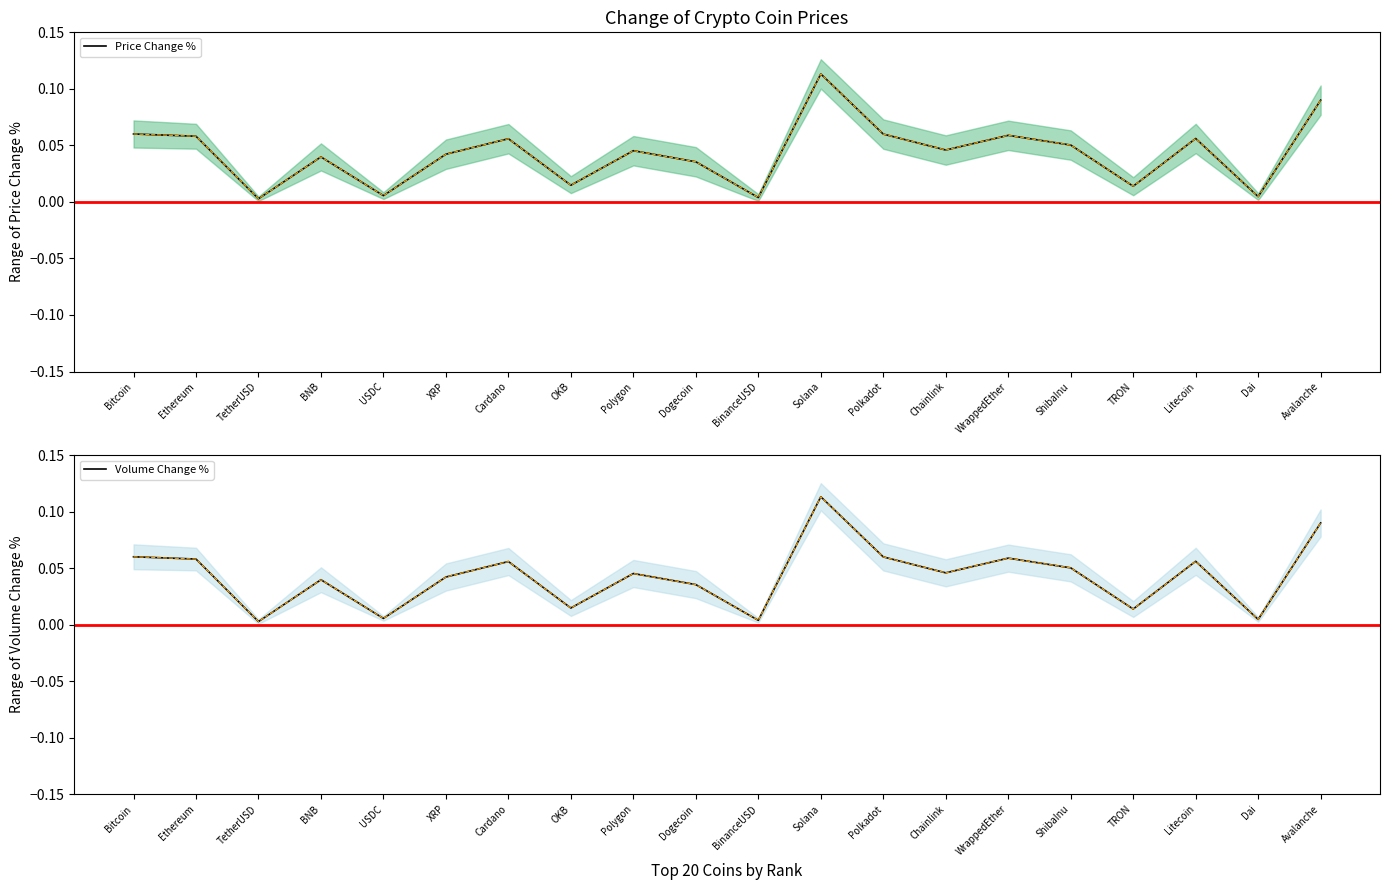

What is the label of the 4th point from the right?

TRON